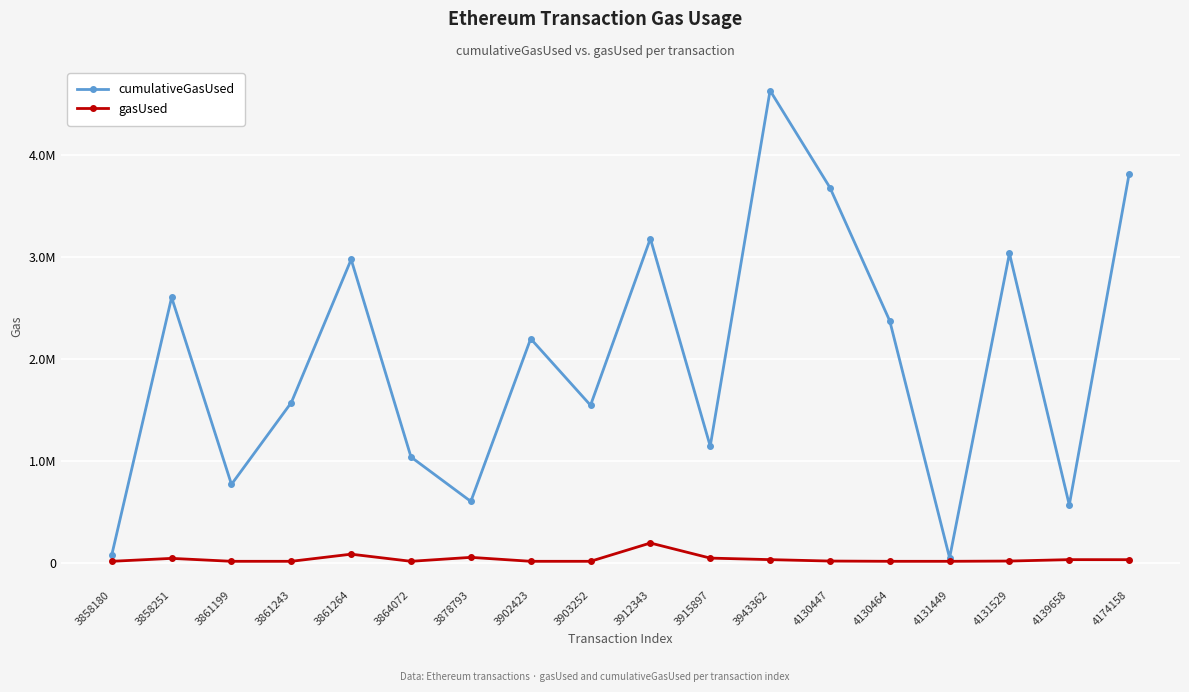

True or false: gasUsed and cumulativeGasUsed cross at least once.

False